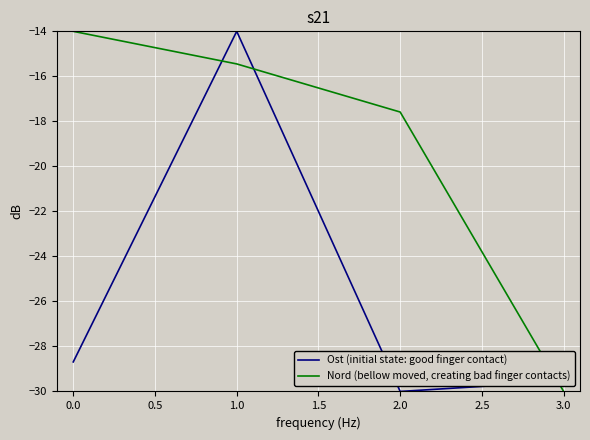

True or false: Ost (initial state: good finger contact) and Nord (bellow moved, creating bad finger contacts) cross at least once.

True